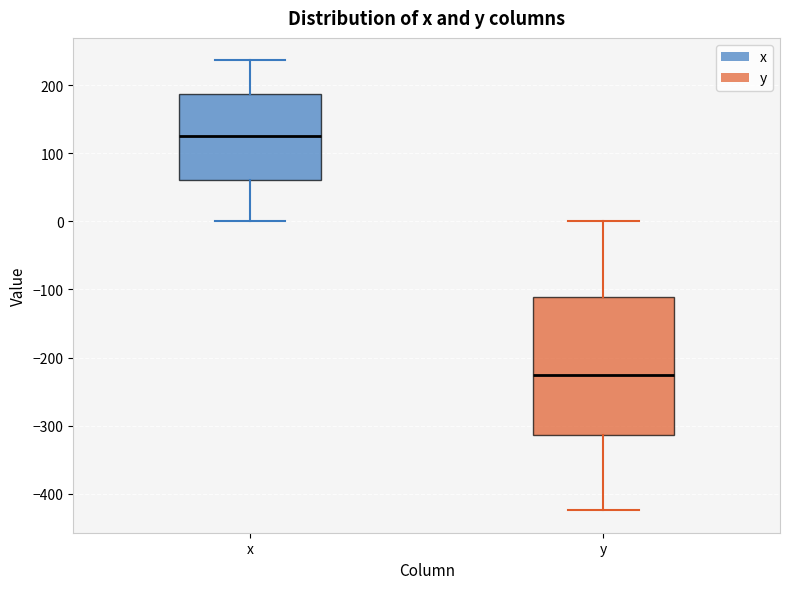

Reading left to right, transcribe this box plot: for each box, give where its median line is, the range the box spans, and where its two whiskers end, as read against the y-axis. The values are not printed on the chart, so give them approximately, as read against the axis.

x: median 130, box 60 to 190, whiskers 0 to 240
y: median -230, box -310 to -110, whiskers -420 to 0